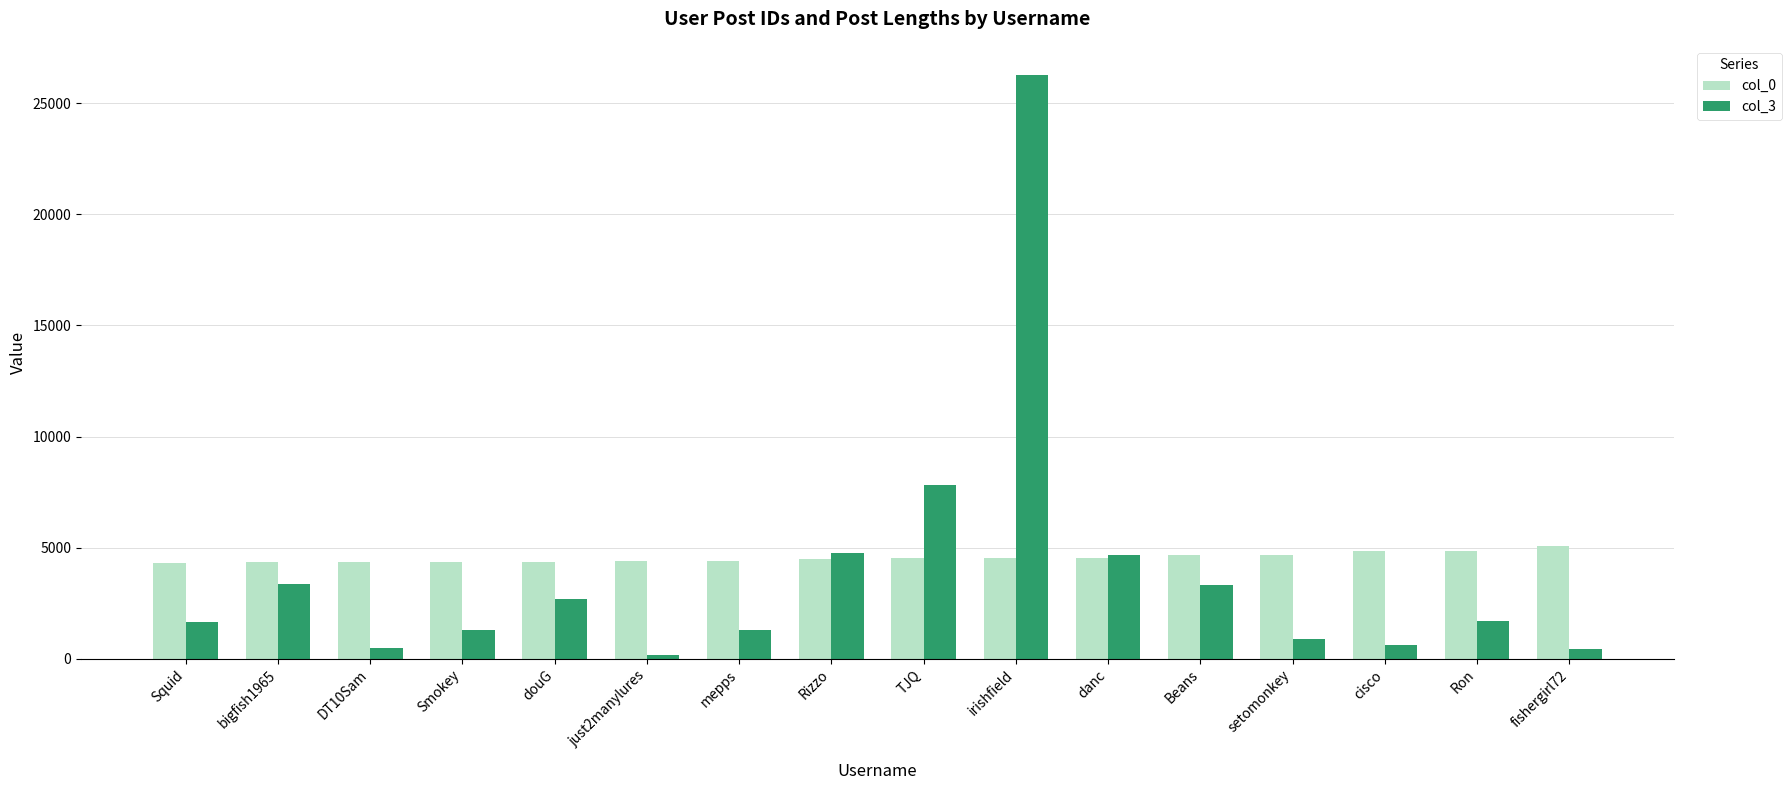

How many groups of bars are there?

16